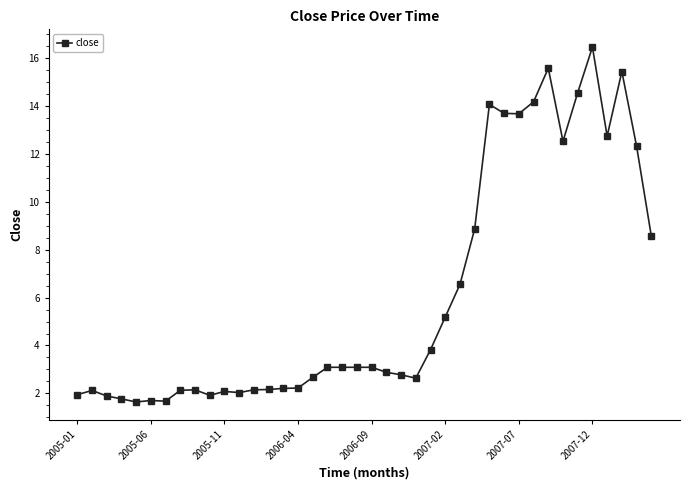

What is the difference between the second highest and minimum values?

13.9